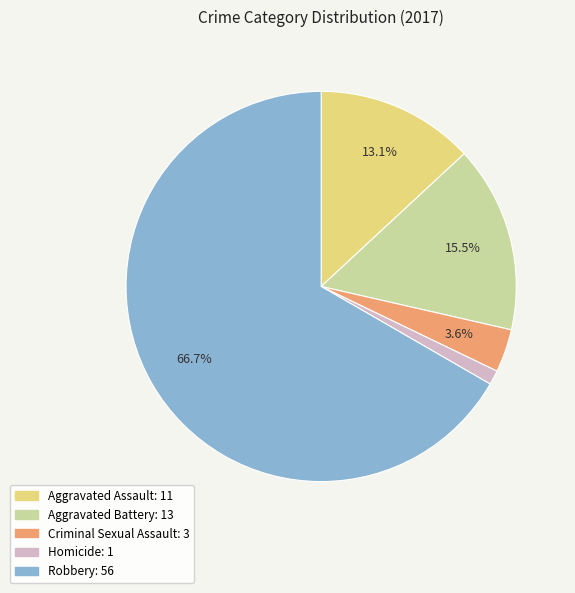

Which category accounts for the majority?

Robbery